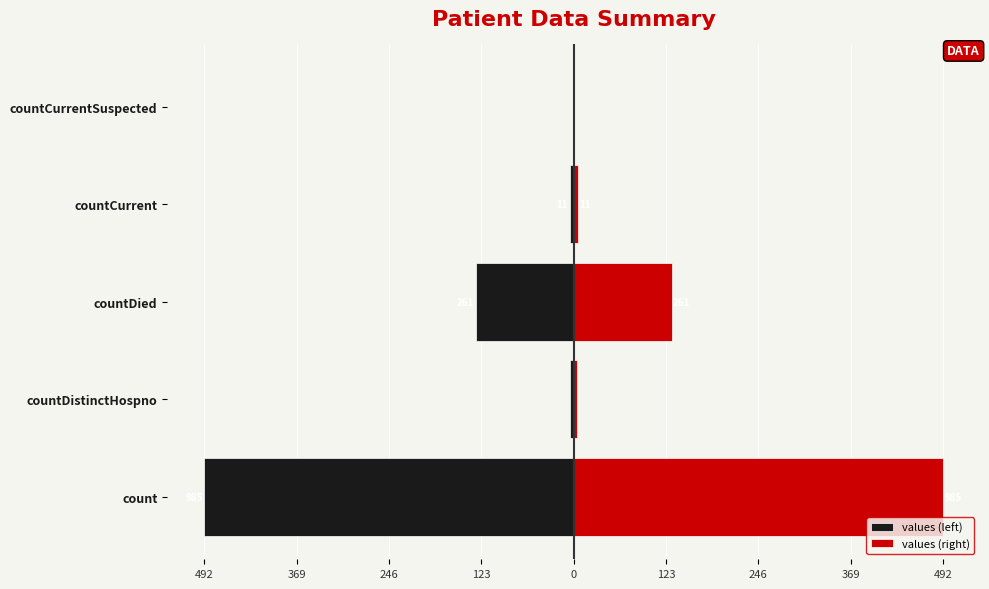

How many bars are there in each group?

2